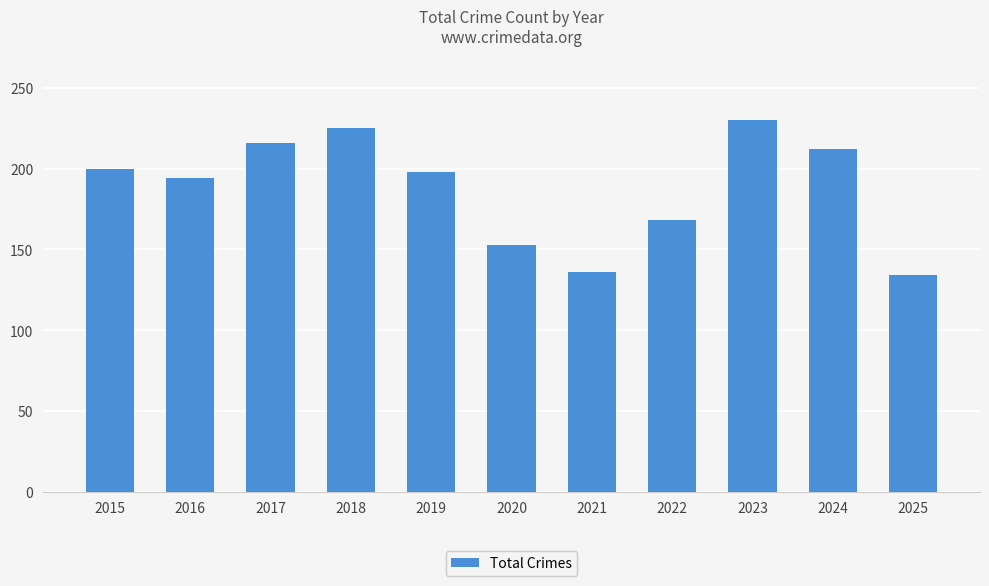

What is the change in value from 2016 to 2019?

+4